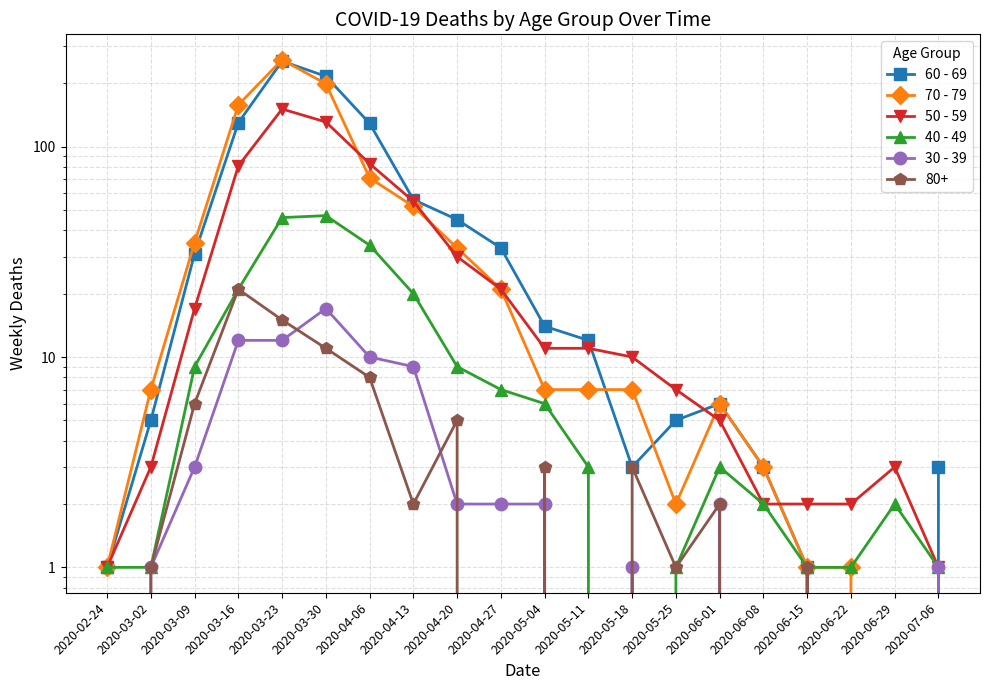

What is the value of the 50 - 59 point at the 8th from the left?

55